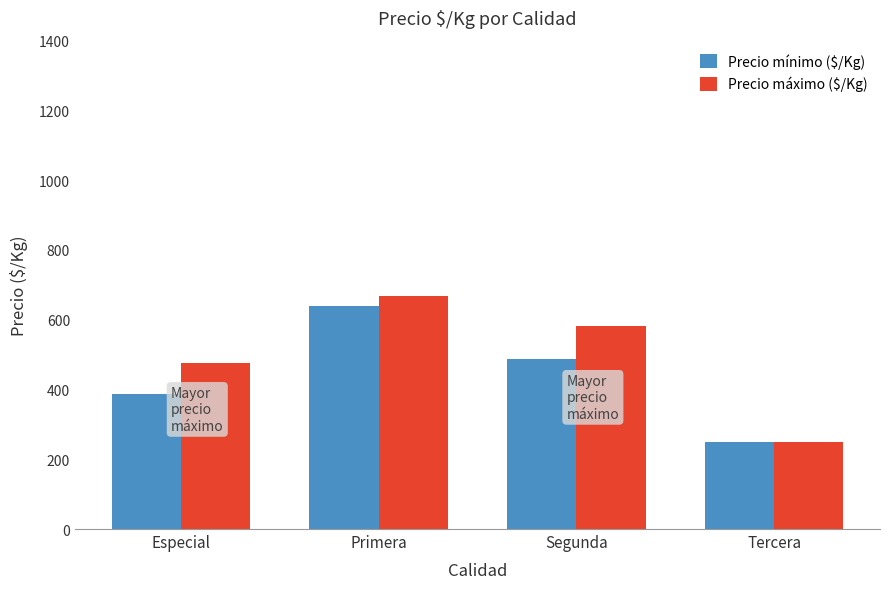

How many series are shown in this chart?

2